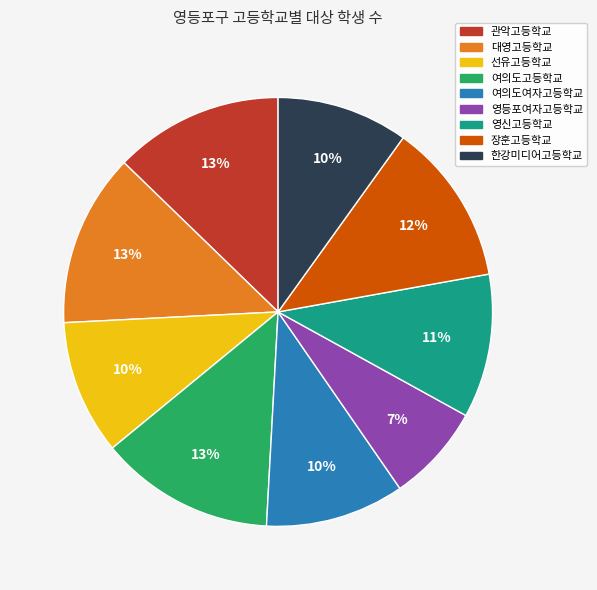

Is there any slice that represents more than half of the pie?

No